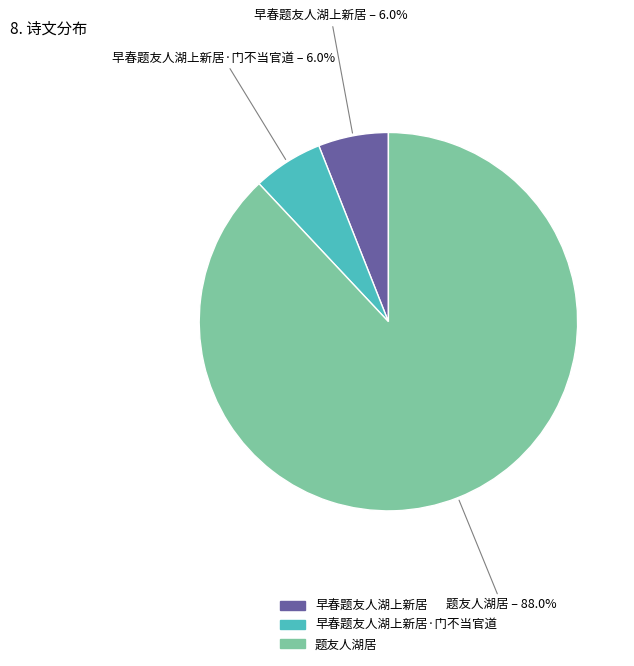

Which has a higher value, 题友人湖居 or 早春题友人湖上新居?

题友人湖居